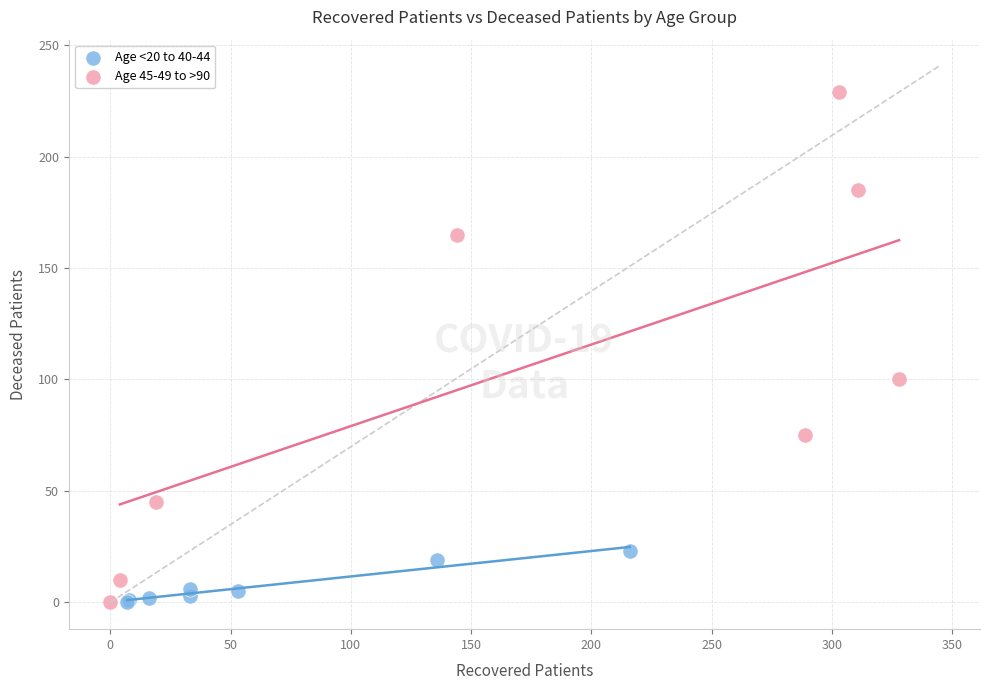

What are all the series names shown in the legend?

Age <20 to 40-44, Age 45-49 to >90